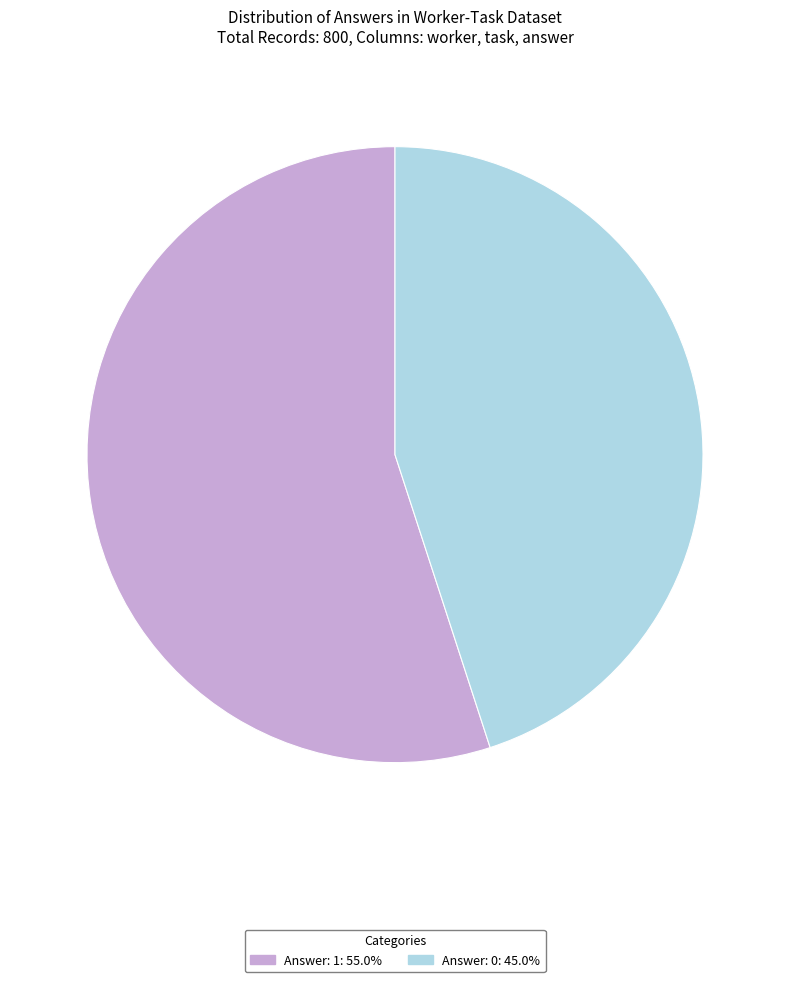

Approximately how many times larger is the value at Answer: 0: 45.0% compared to Answer: 1: 55.0%?

0.8